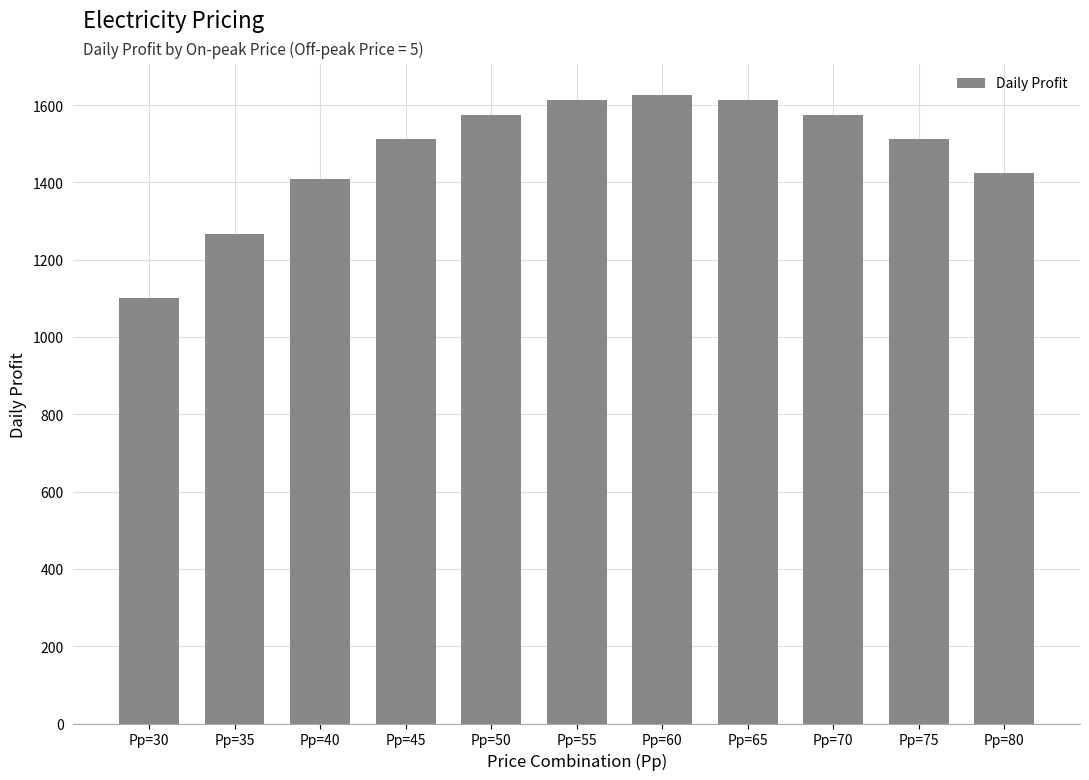

The value at Pp=75 is 1512.5. True or false?

True